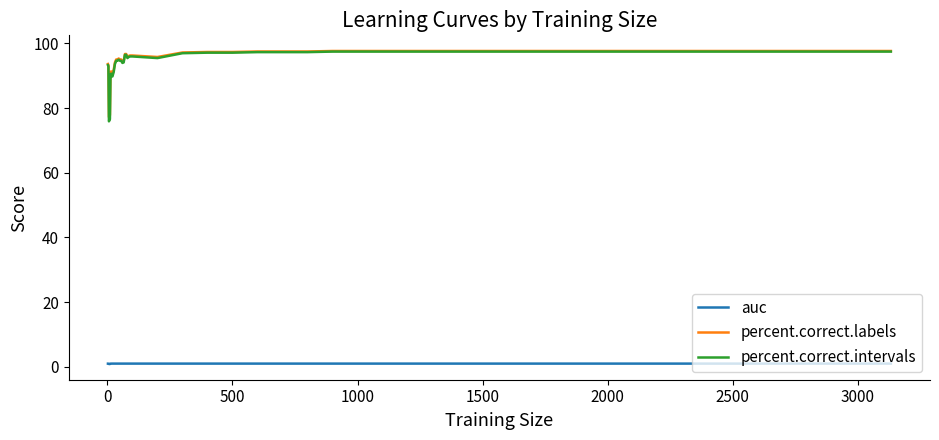

What is the greatest value displayed?

97.7